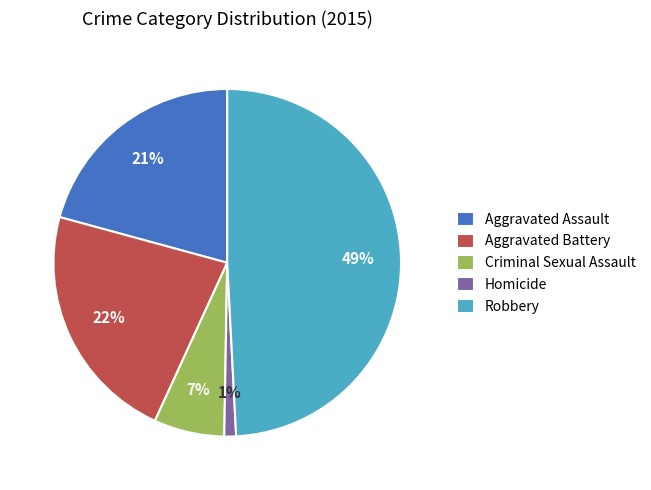

What percentage is the Homicide slice, to the nearest percent?

1%